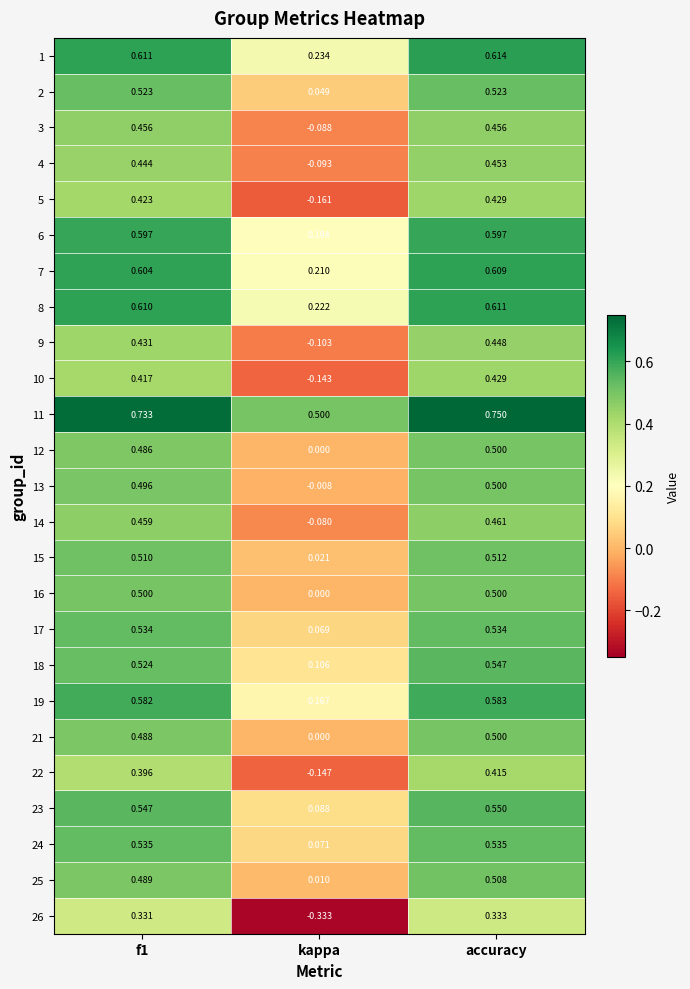

Count the number of categories in the chart.

3